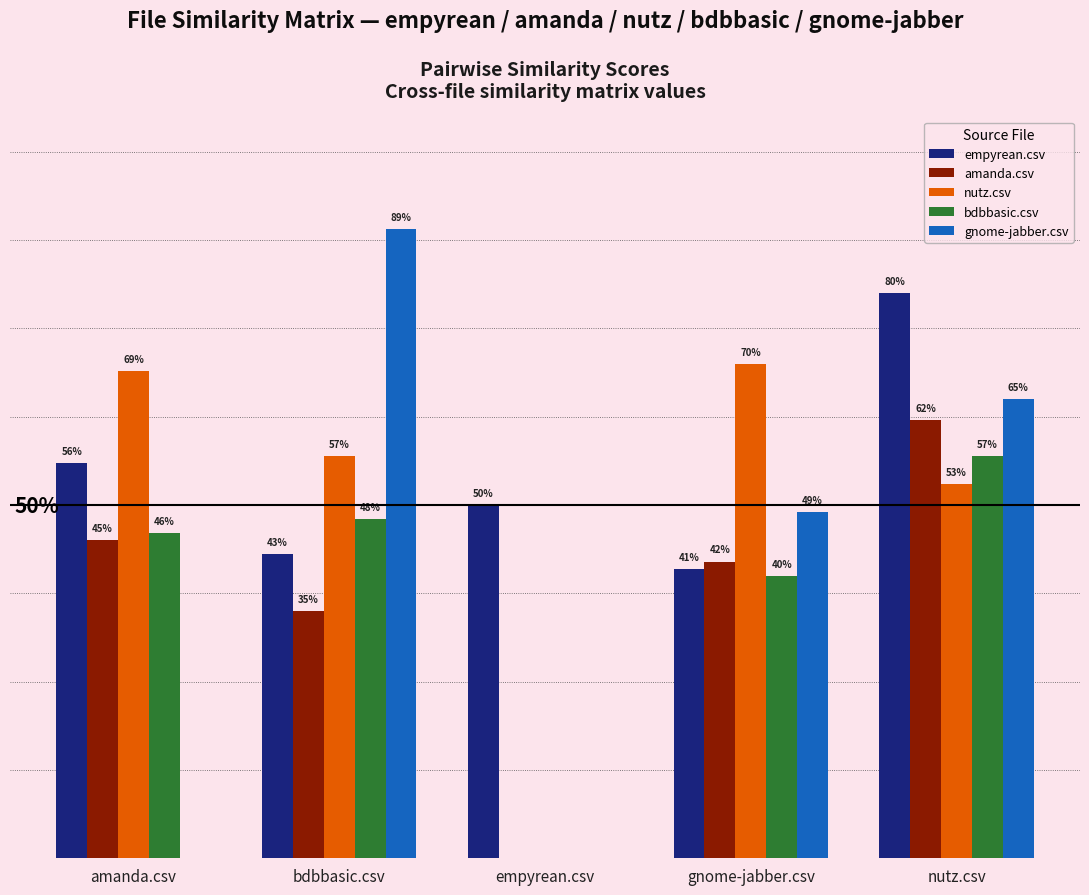

Reading left to right, extract all data points from this chart.

empyrean.csv: 0.6	0.4	0.5	0.4	0.8
amanda.csv: 0.5	0.3	0.0	0.4	0.6
nutz.csv: 0.7	0.6	0.0	0.7	0.5
bdbbasic.csv: 0.5	0.5	0.0	0.4	0.6
gnome-jabber.csv: 0.0	0.9	0.0	0.5	0.7